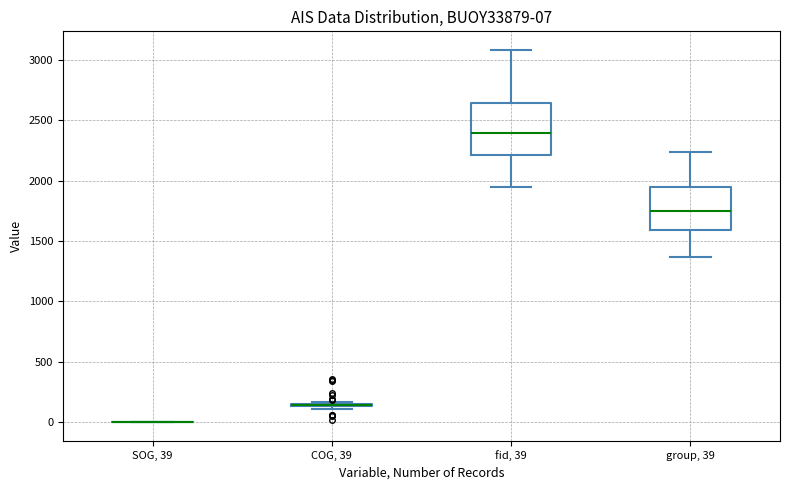

Comparing the boxes themselves (not the whiskers), which one is the tallest?

fid, 39